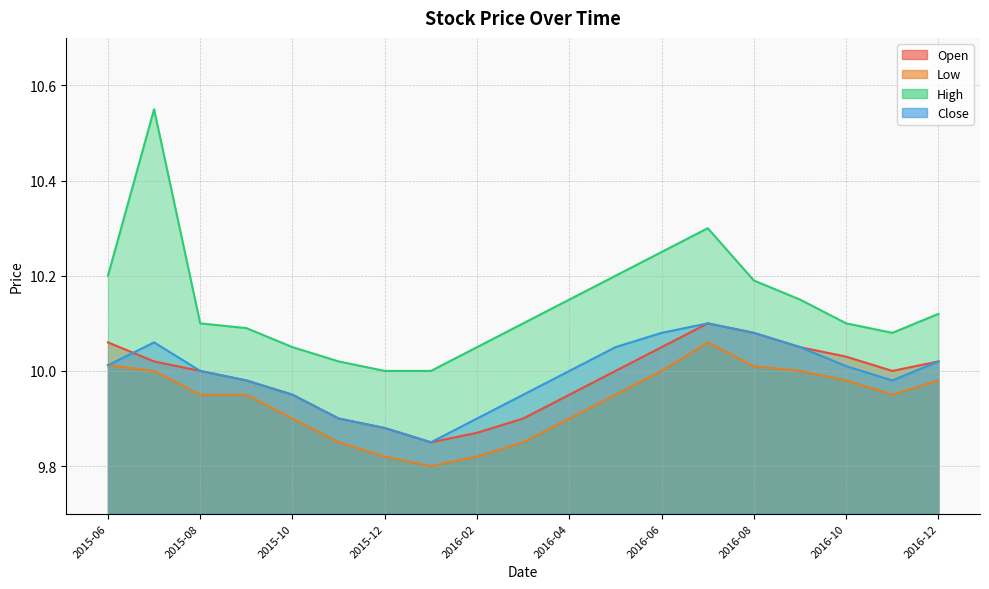

Where does the Open series first go above 10?

2015-06